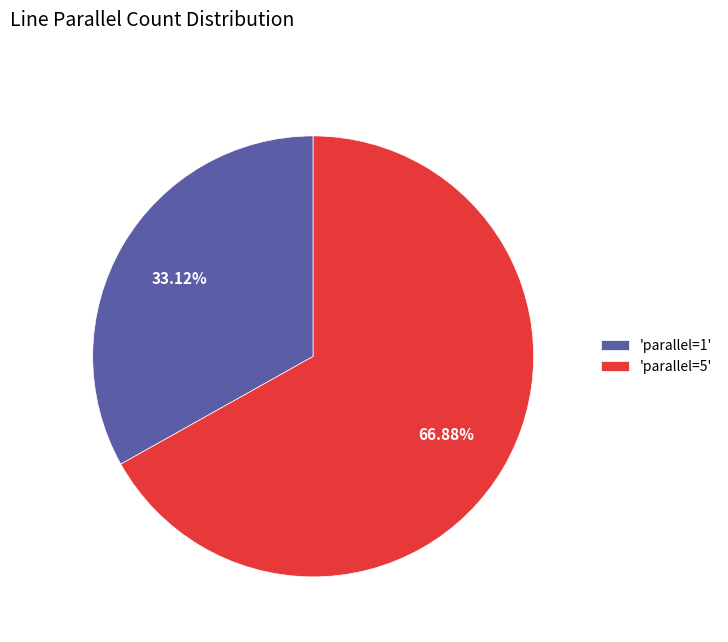

Do 'parallel=1' and 'parallel=5' together represent more than half of the pie?

Yes